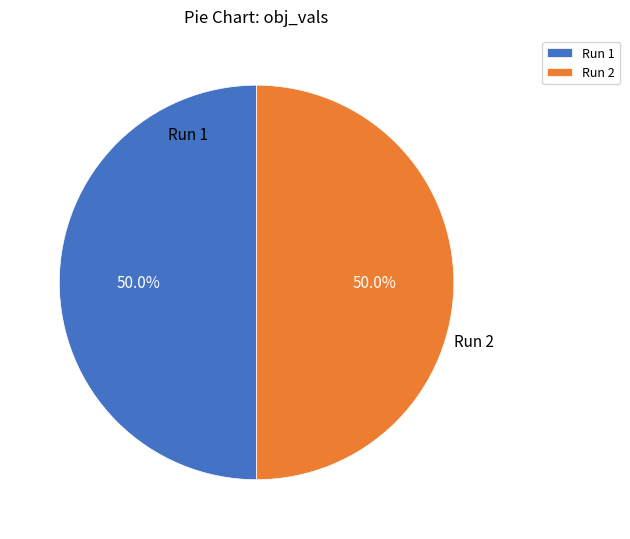

Do Run 1 and Run 2 together represent more than half of the pie?

Yes